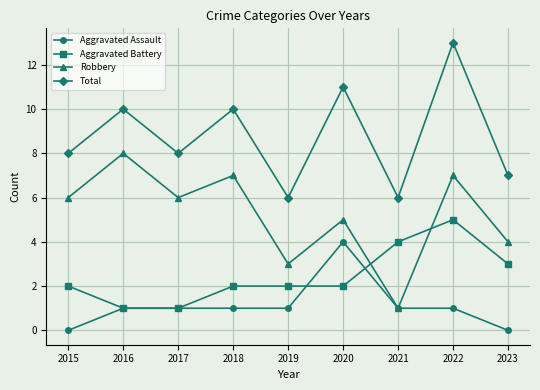

Reading left to right, extract all data points from this chart.

Aggravated Assault: 2015=0	2016=1	2017=1	2018=1	2019=1	2020=4	2021=1	2022=1	2023=0
Aggravated Battery: 2015=2	2016=1	2017=1	2018=2	2019=2	2020=2	2021=4	2022=5	2023=3
Robbery: 2015=6	2016=8	2017=6	2018=7	2019=3	2020=5	2021=1	2022=7	2023=4
Total: 2015=8	2016=10	2017=8	2018=10	2019=6	2020=11	2021=6	2022=13	2023=7